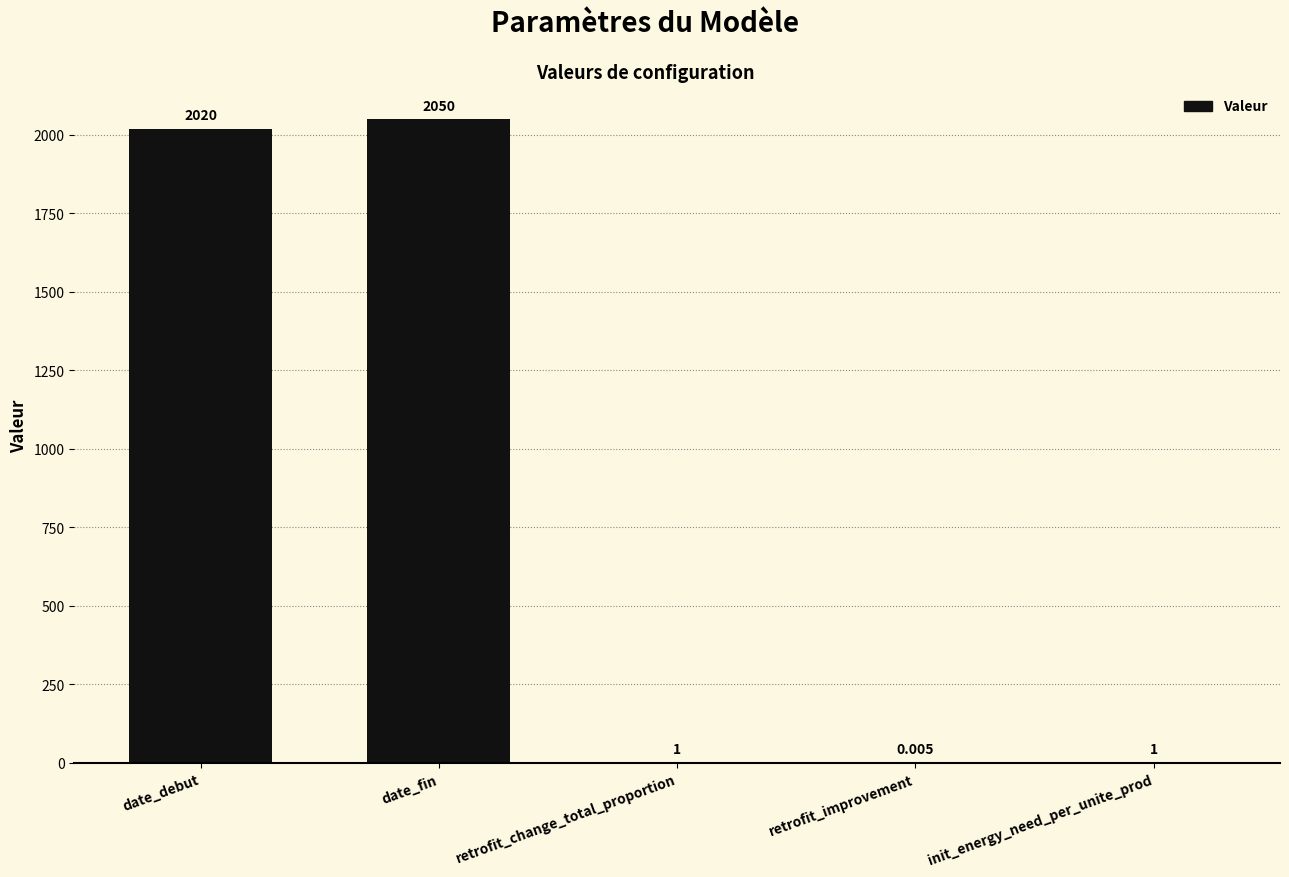

At which label does the data first exceed 1?

date_debut